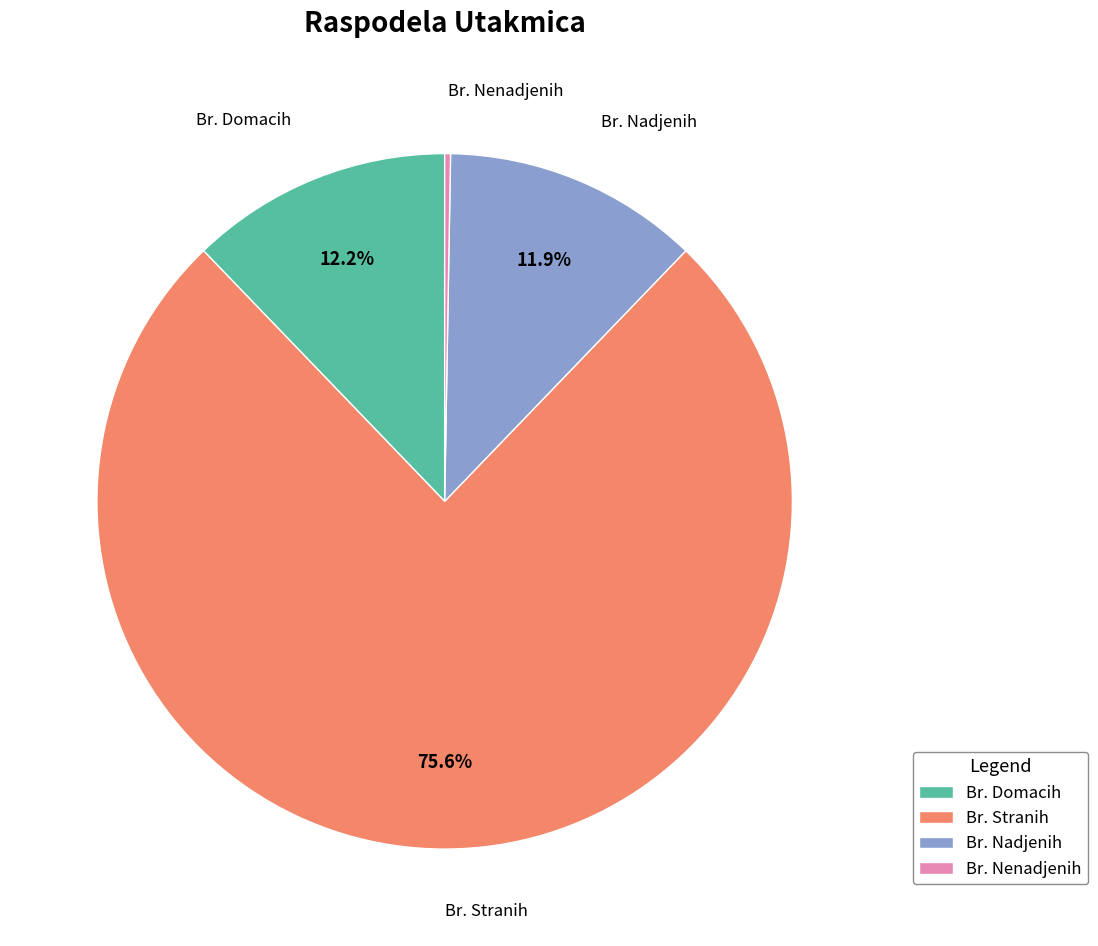

To the nearest percent, what is the average slice percentage?

25%